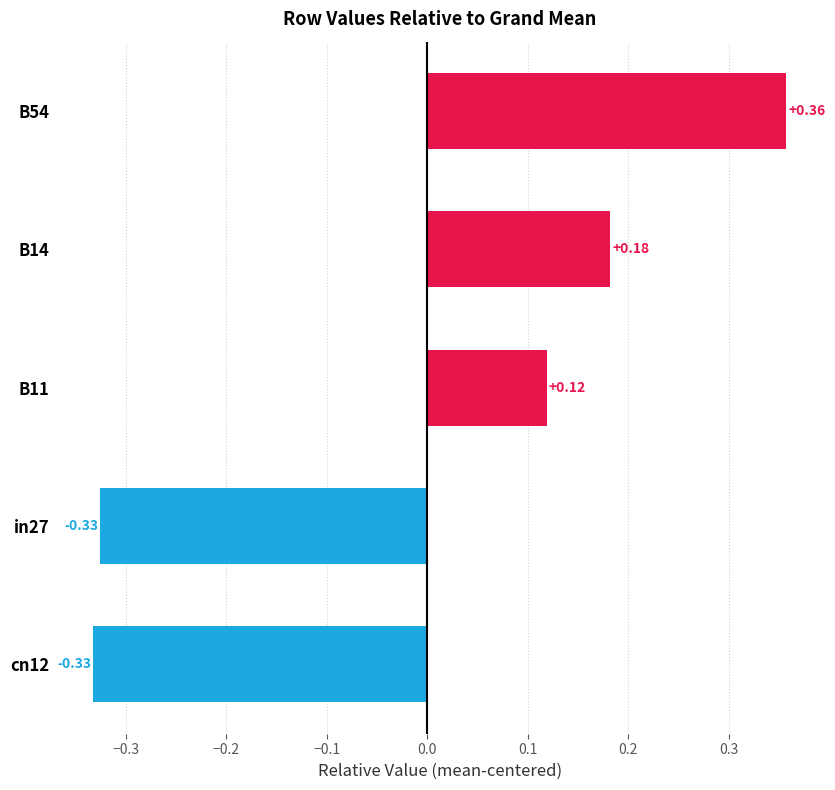

What is the difference between the second highest and minimum values?

0.5